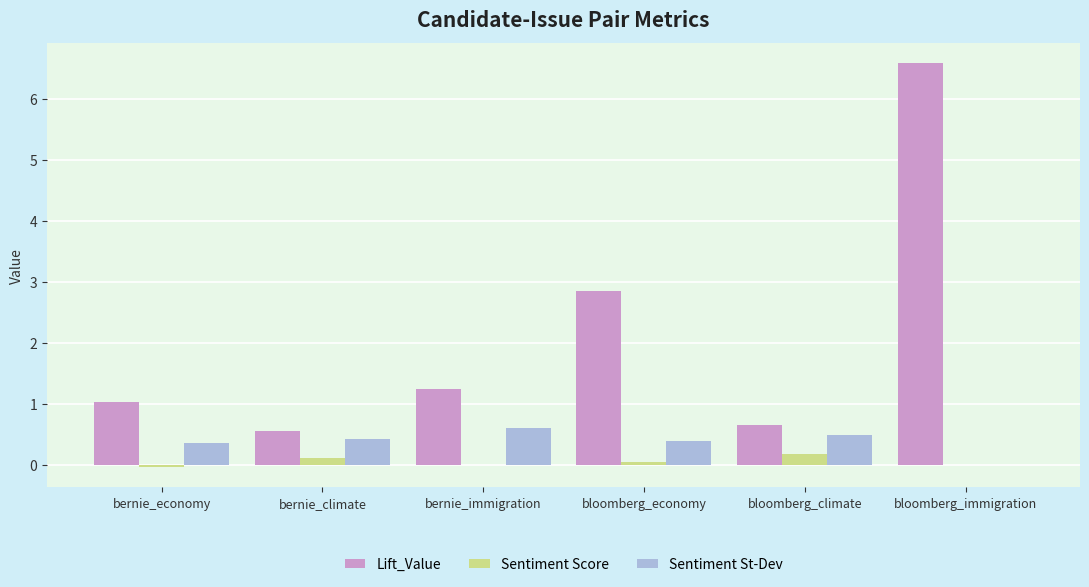

Is it true that Lift_Value equals 3.2 at bloomberg_immigration?

False